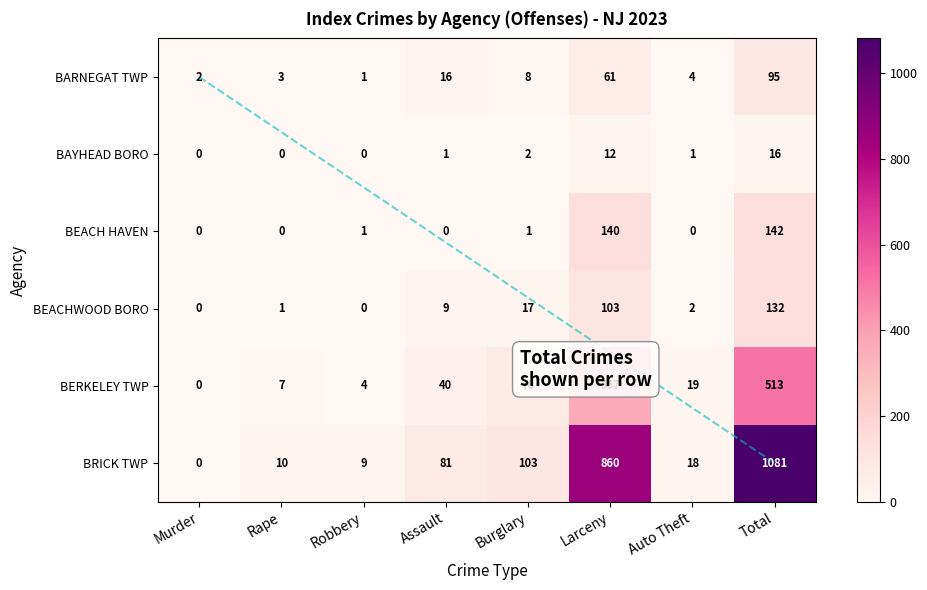

At which label is BARNEGAT TWP closest to 48?

Larceny